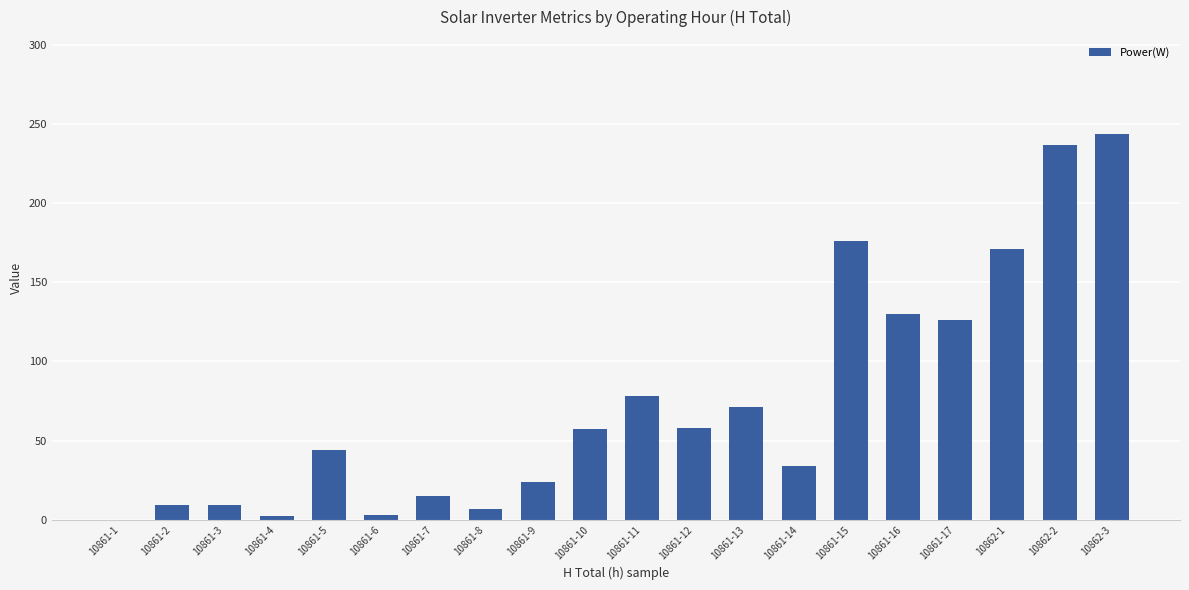

What is the sum of all values?

1495